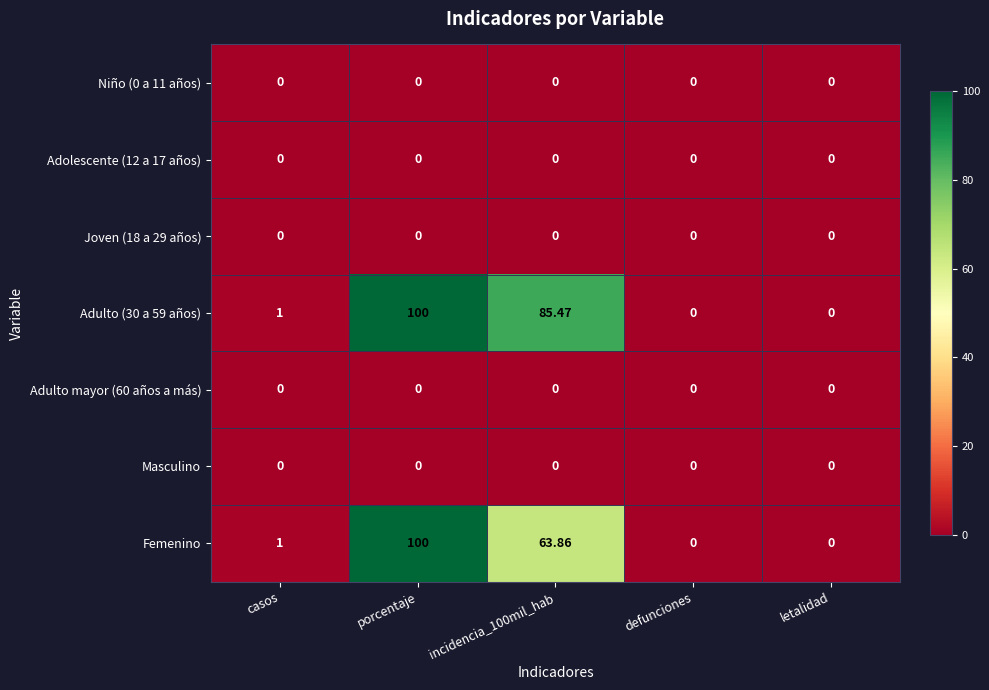

Between porcentaje and incidencia_100mil_hab, which series saw the biggest shift?

Femenino